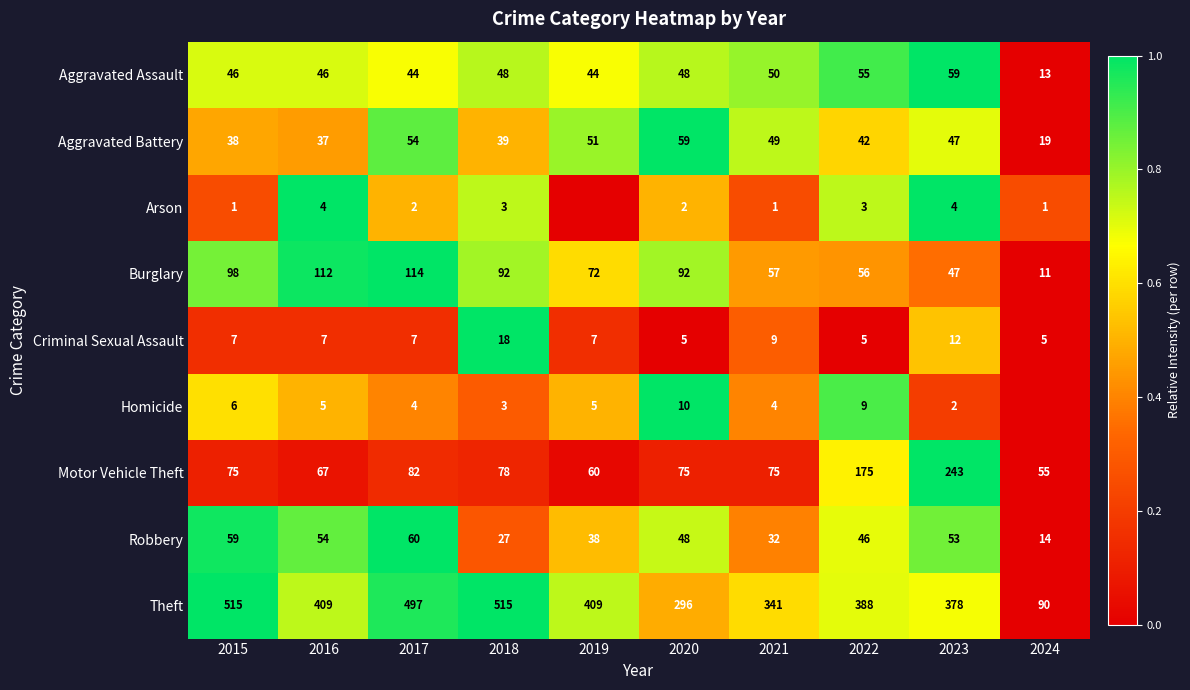

What is the total value across all series at 2018?

823